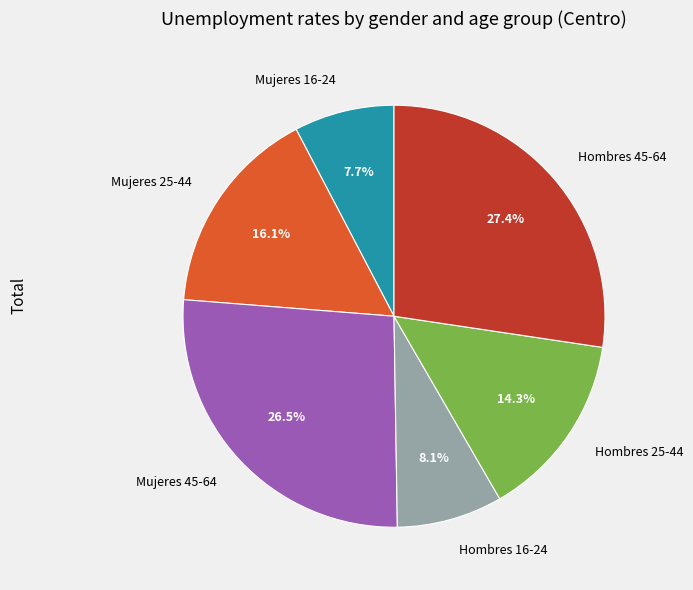

How much of the chart is everything except Hombres 45-64?

72.6%